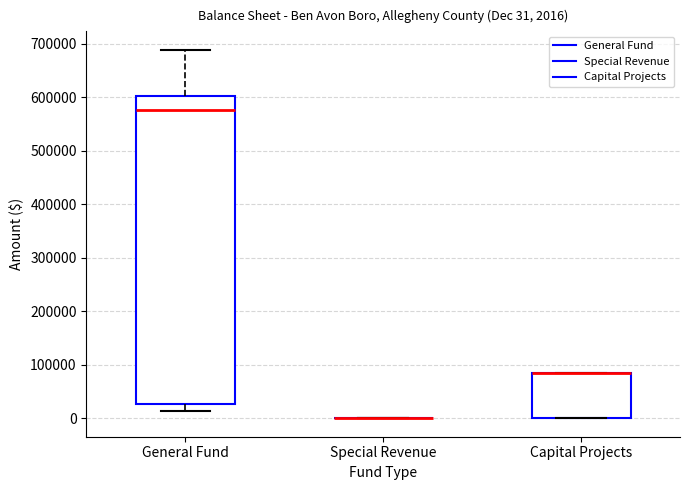

Which box is the tallest, from its lower edge to its upper edge?

General Fund